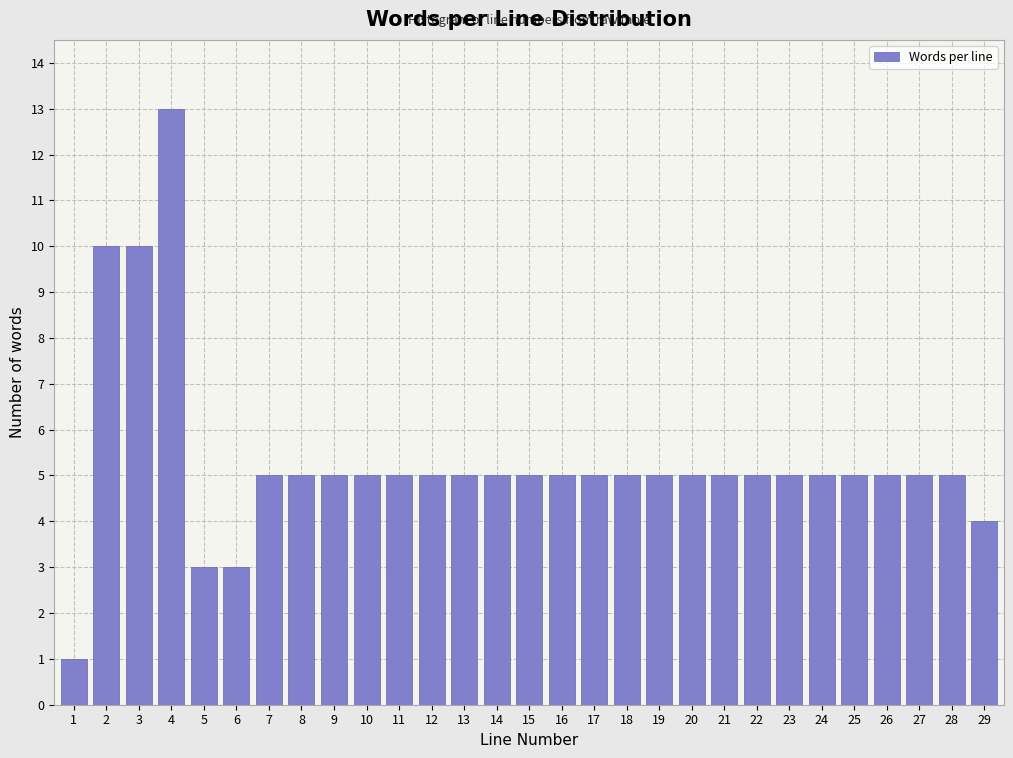

Reading right to left, list all the values displayed in this chart.

29=4	28=5	27=5	26=5	25=5	24=5	23=5	22=5	21=5	20=5	19=5	18=5	17=5	16=5	15=5	14=5	13=5	12=5	11=5	10=5	9=5	8=5	7=5	6=3	5=3	4=13	3=10	2=10	1=1